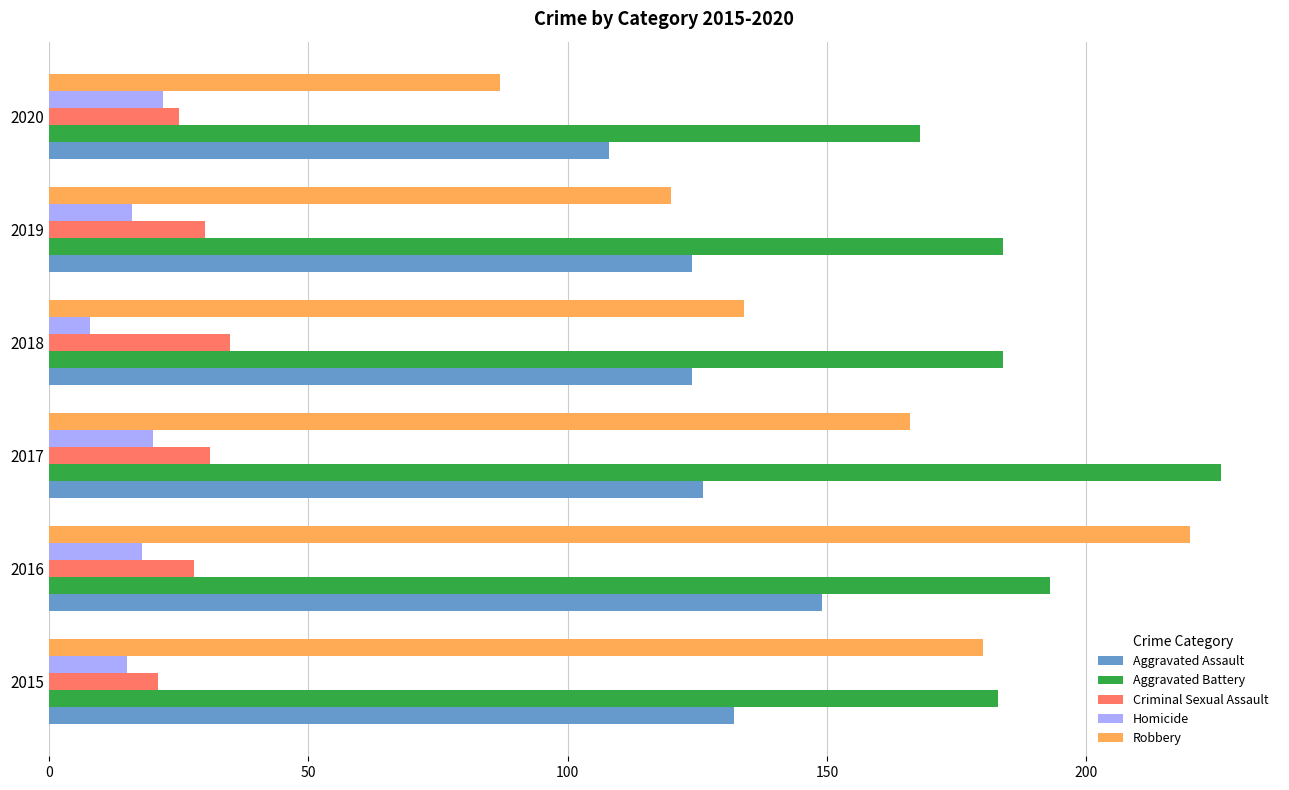

Read the Robbery value at 2019.

120